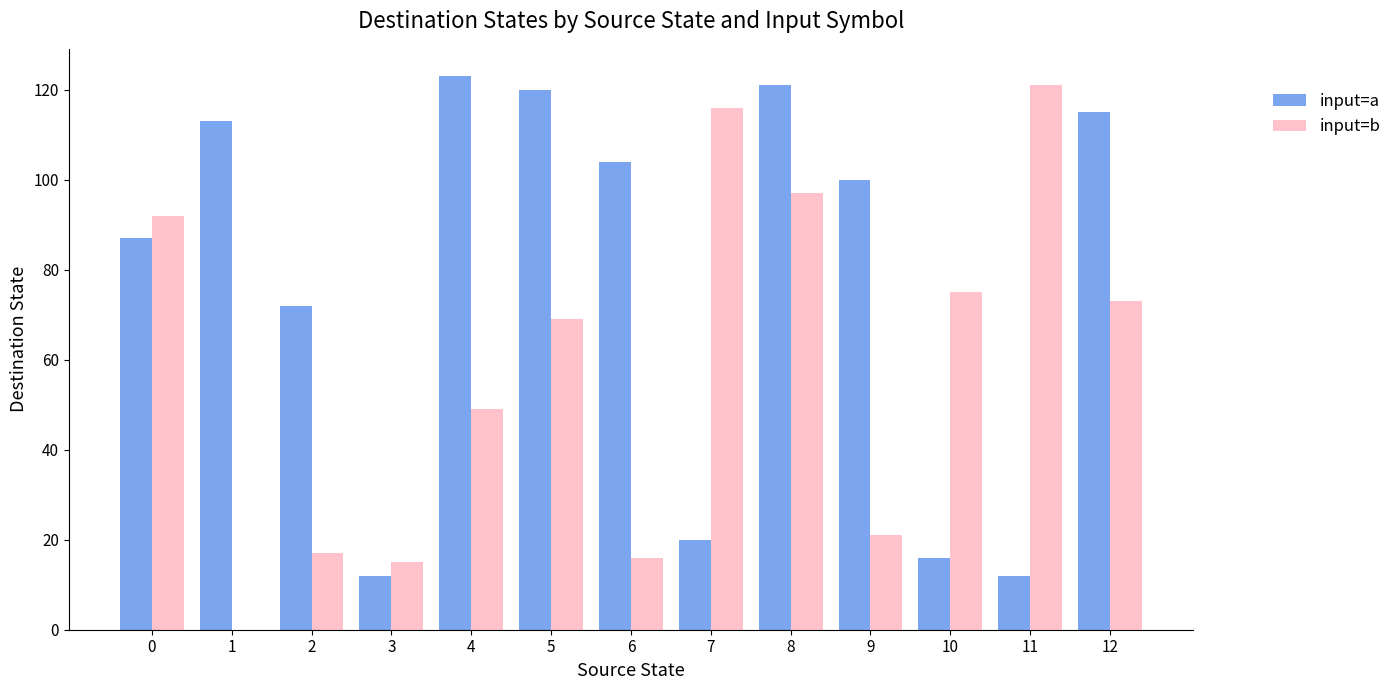

What are all the series names shown in the legend?

input=a, input=b